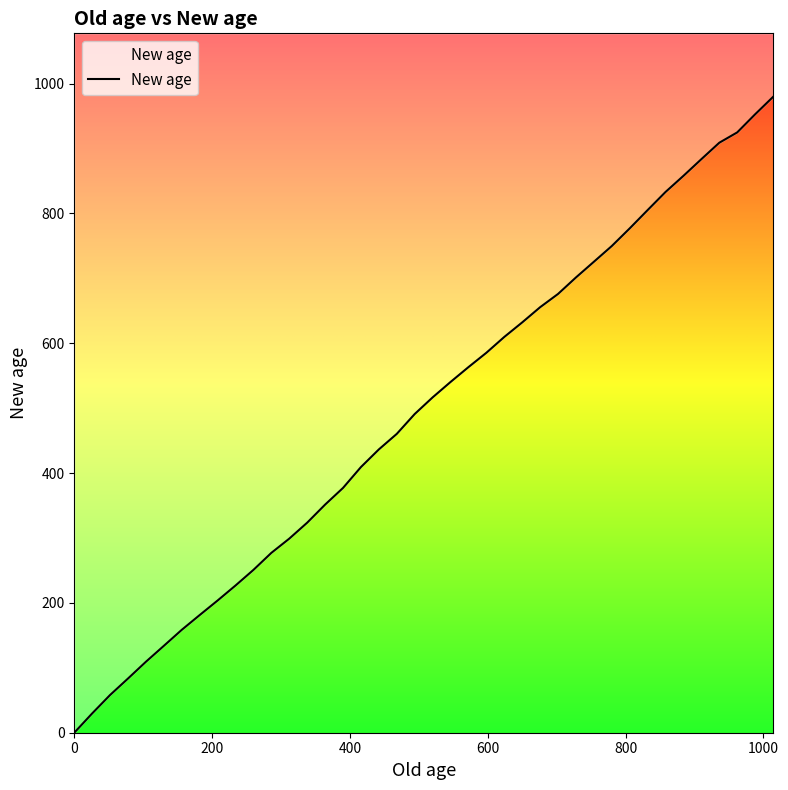

Reading right to left, what are all the values shown in this chart?

979.4	952.6	924.7	908.8	883.5	857.8	833.0	805.1	776.9	749.7	725.5	701.3	675.9	655.4	632.1	609.7	585.3	563.2	540.3	516.5	490.9	460.3	436.4	409.2	377.1	351.4	323.6	299.0	277.1	250.8	226.8	203.7	181.2	158.5	133.8	109.3	83.5	58.1	29.7	0.0